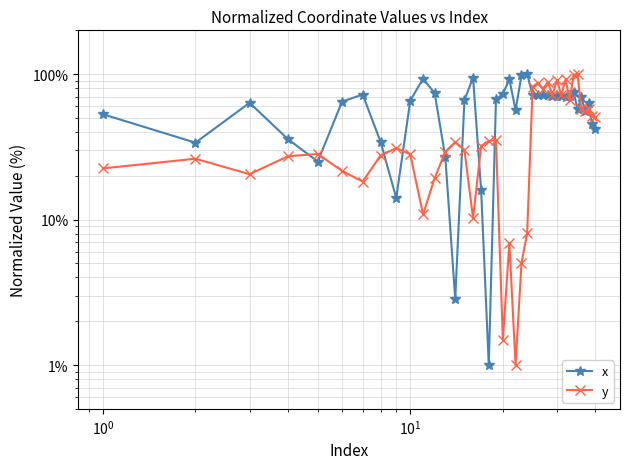

At how many categories does at least one series exceed 96?

4